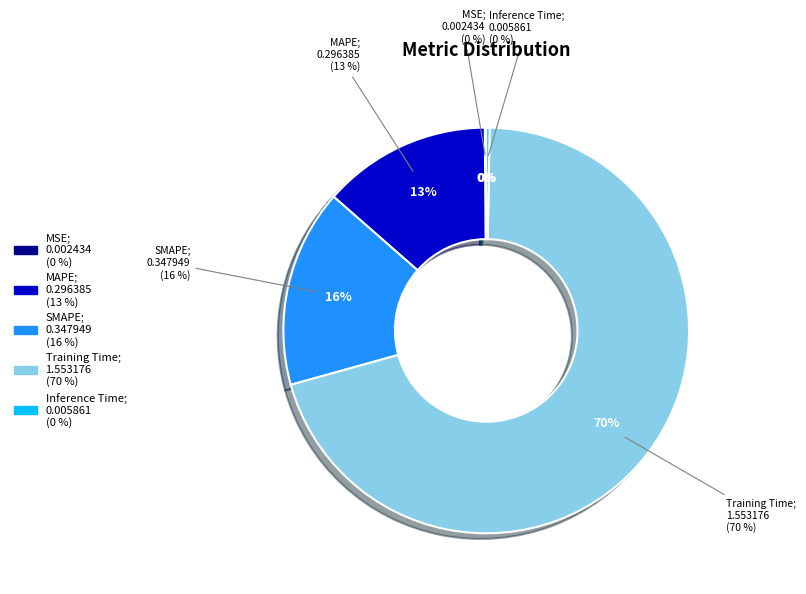

Combined, do SMAPE and MAPE account for over 50%?

No